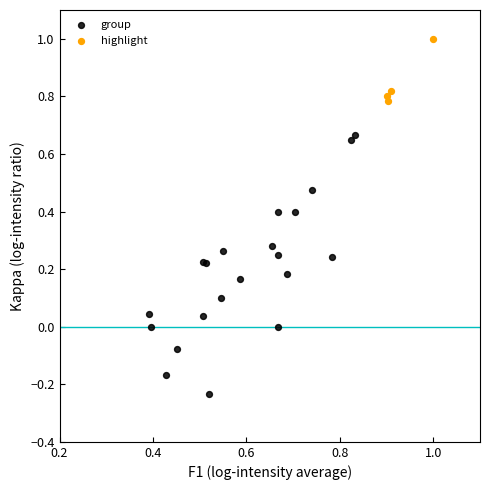

Which series reaches the maximum Y coordinate?

highlight